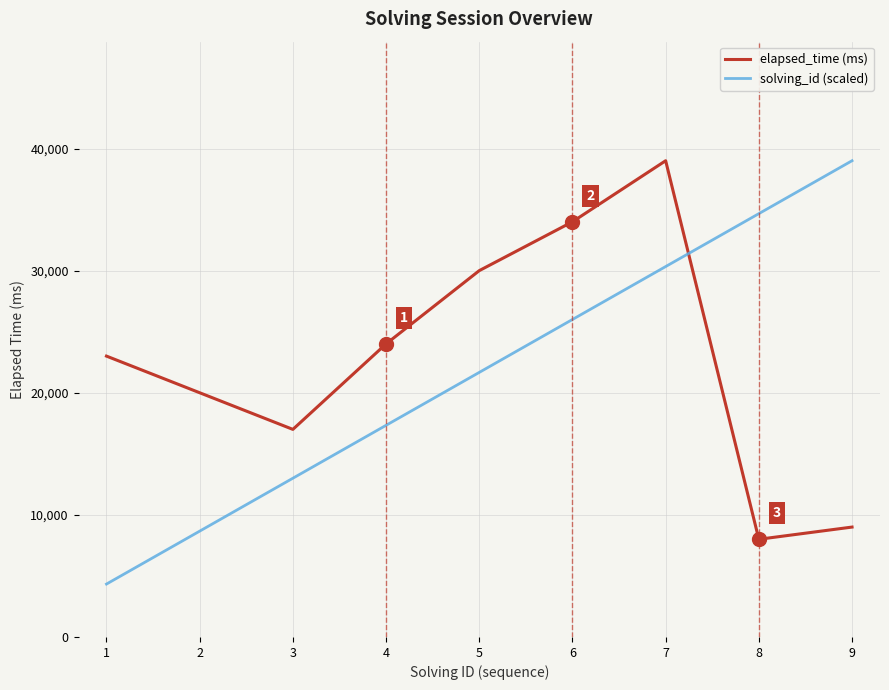

What is the sum of the solving_id (scaled) values at 3 and 5?

34666.7